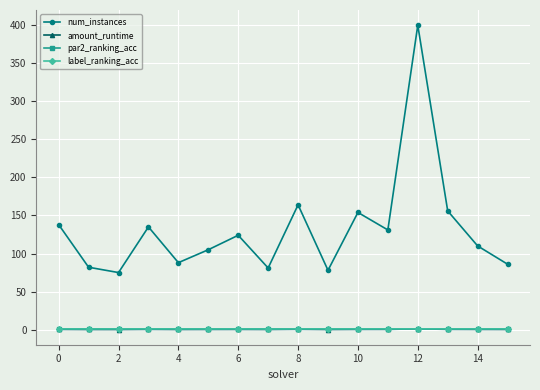

What is the maximum value for num_instances?

400.0